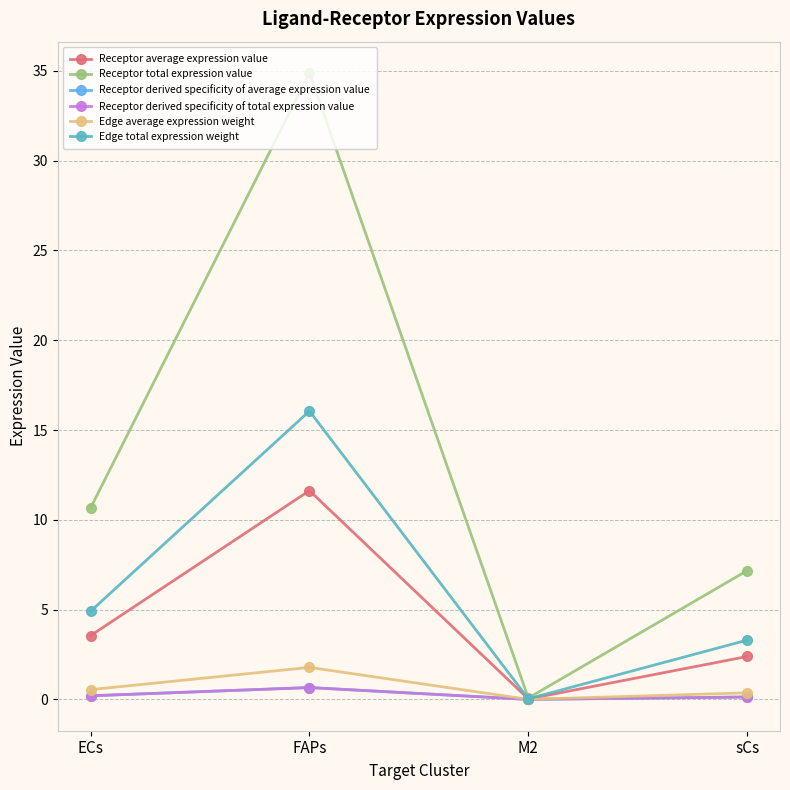

Is this an area chart (filled region under the line)?

No